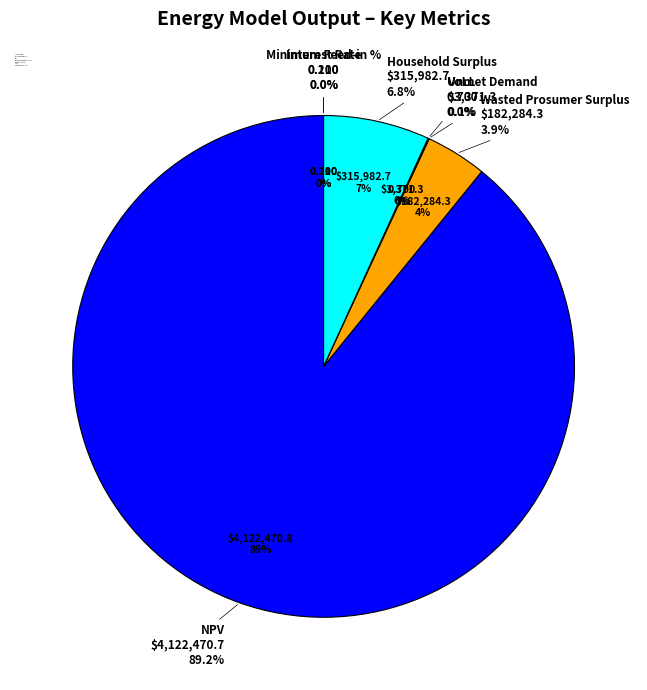

What is the change in value from Interest Rate to NPV?

+4122470.6